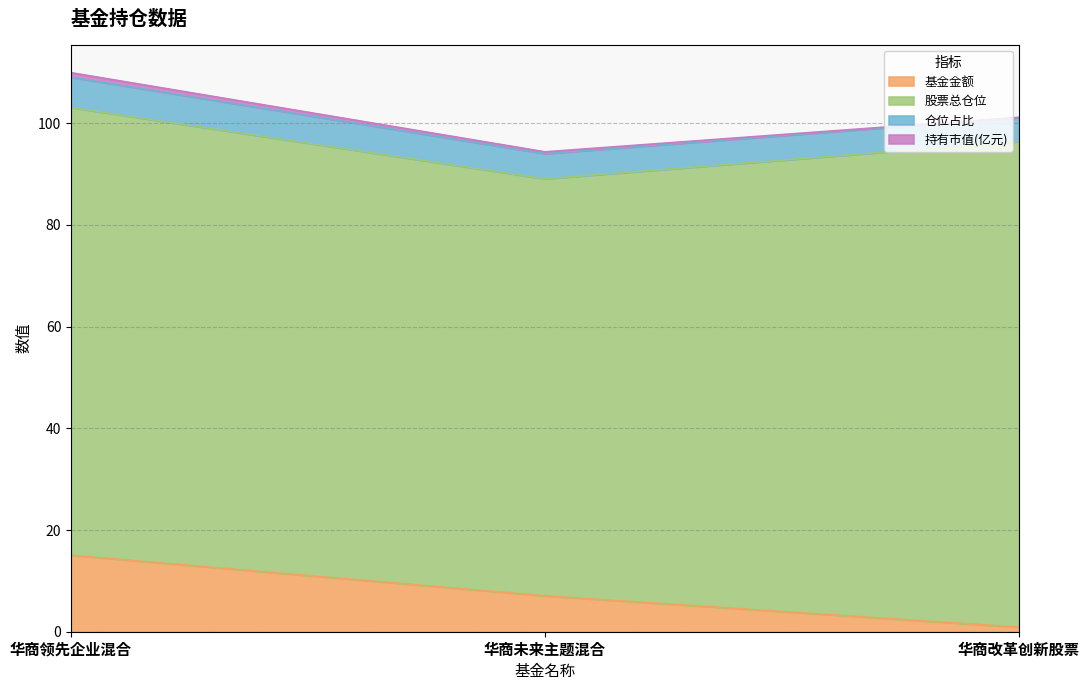

The 基金金额 series shows 0.9 at 华商改革创新股票. True or false?

True